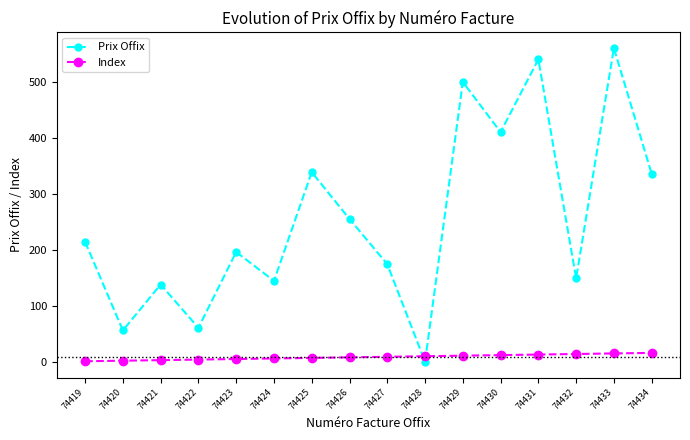

Which series changed the most between 74429 and 74434?

Prix Offix